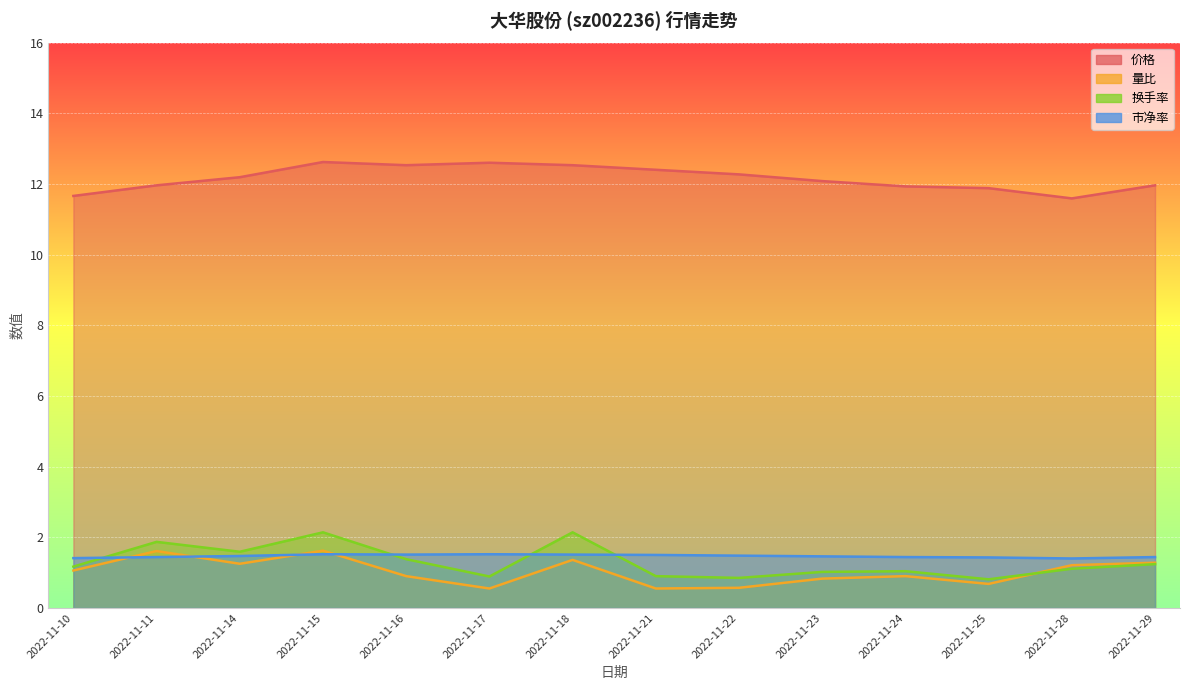

What is the difference between the 价格 values at 2022-11-29 and 2022-11-16?

0.6